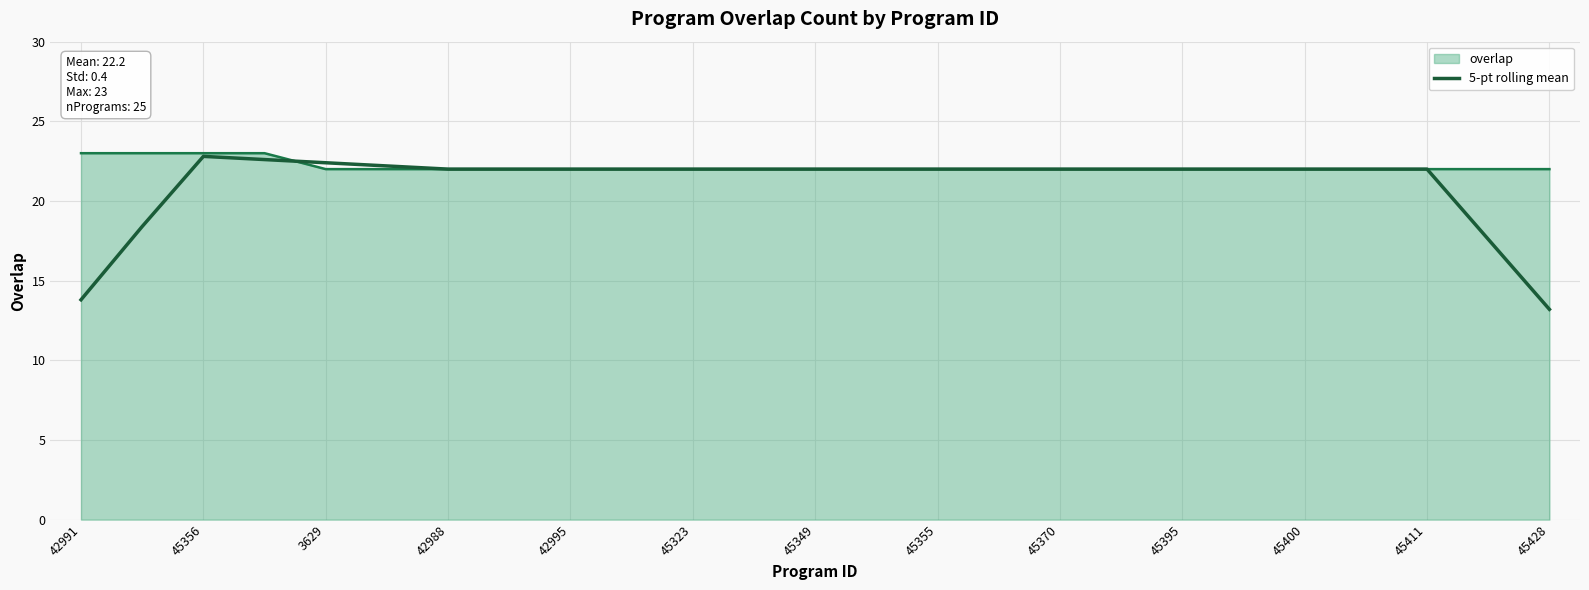

What is the maximum value shown in the chart?

23.0